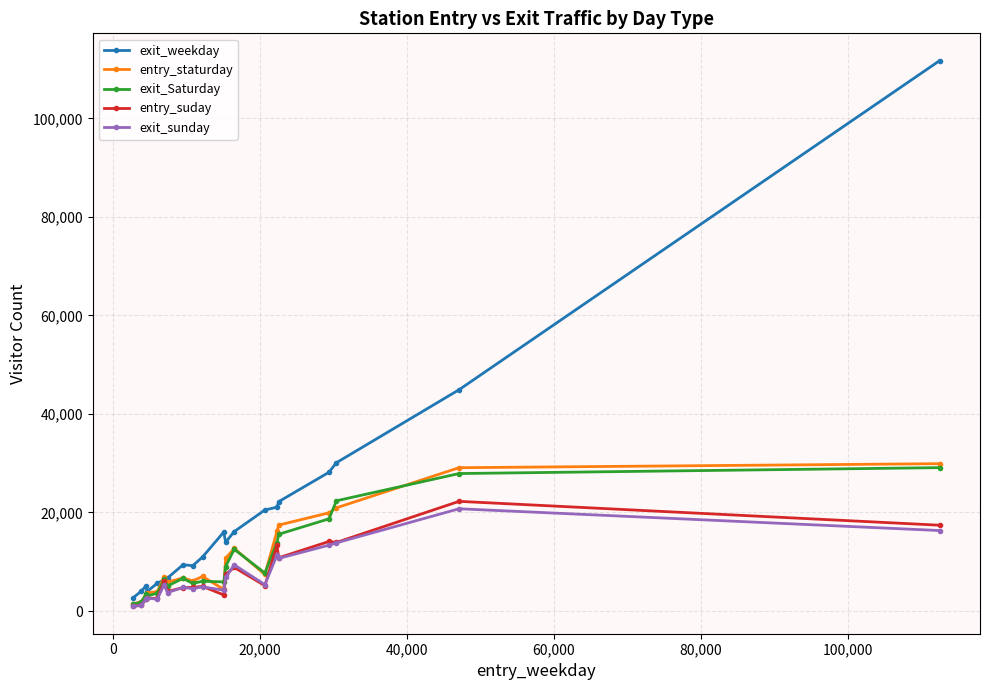

Which series has the largest range (max minus min)?

exit_weekday